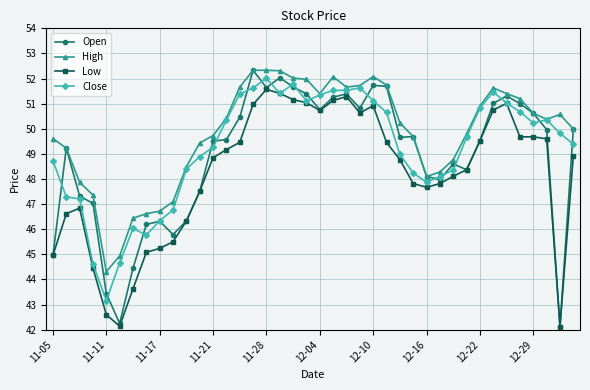

Which series has the largest range (max minus min)?

Open